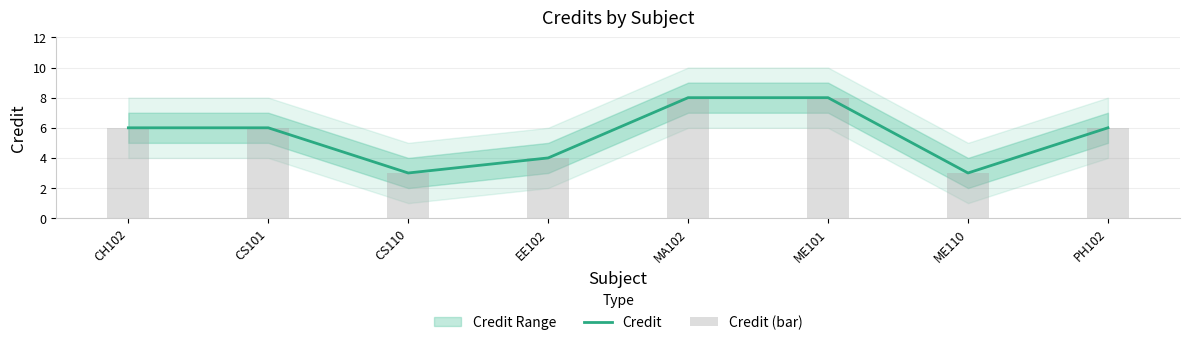

What is the difference between the second highest and second lowest values in the Credit (bar) series?

5